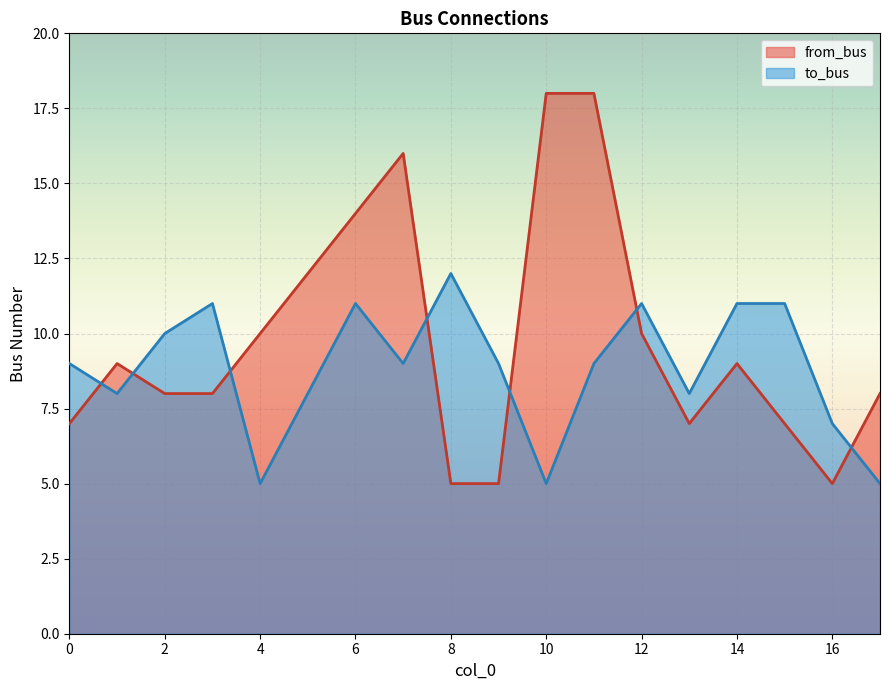

List the series in order of their overall mean, lowest first.

to_bus, from_bus